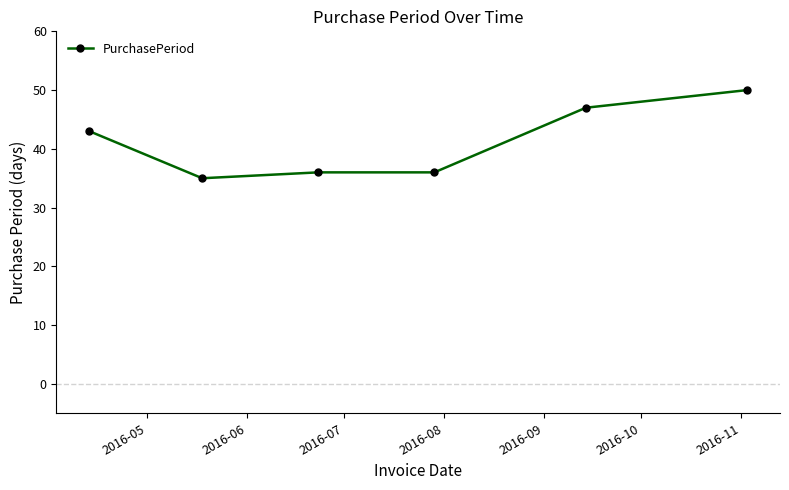

Reading right to left, transcribe all the data shown in this chart.

50	47	36	36	35	43